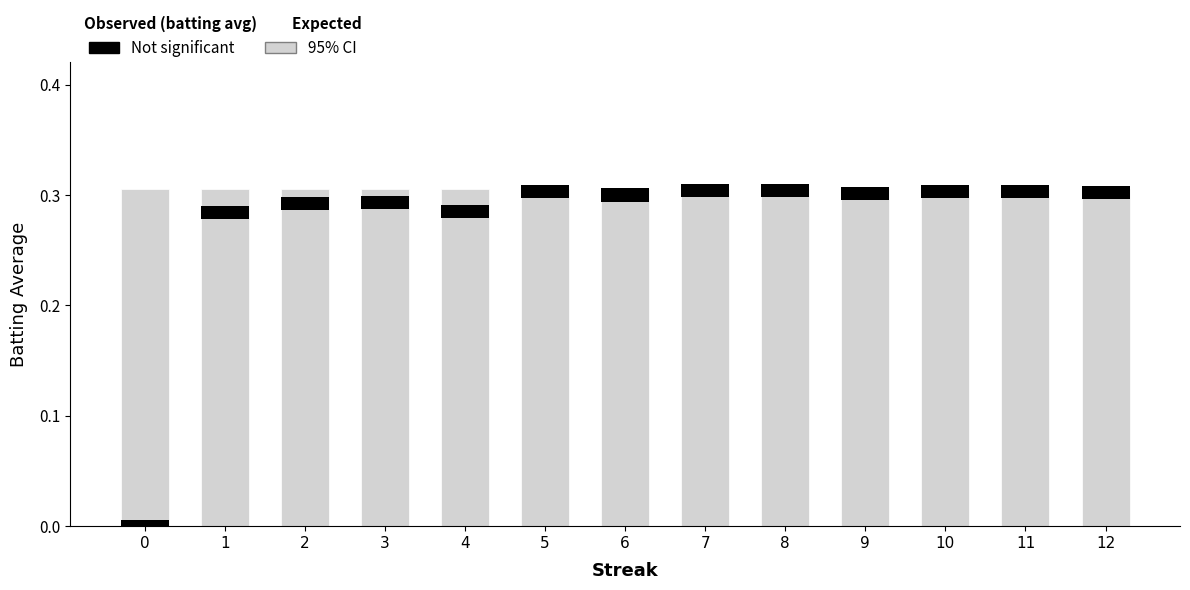

The Not significant series shows 0.0 at 4. True or false?

True